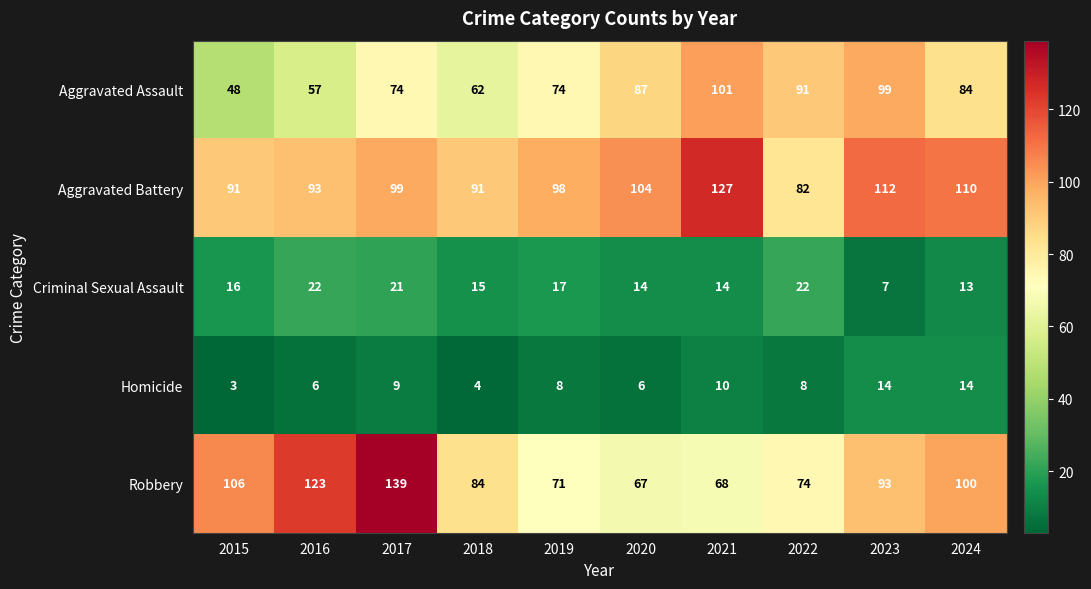

Where is Aggravated Battery nearest to the value 104?

2020